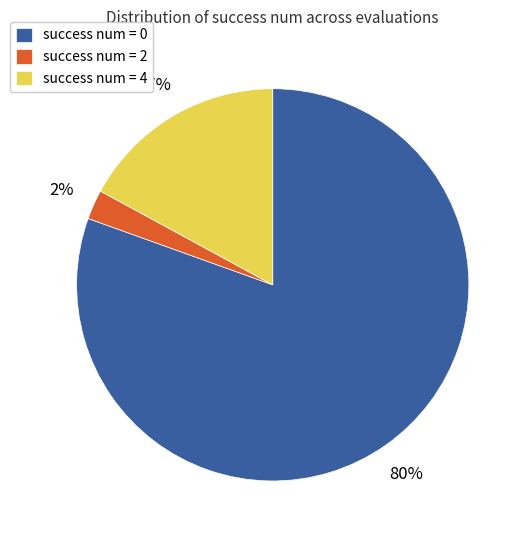

How many segments does this pie chart have?

3